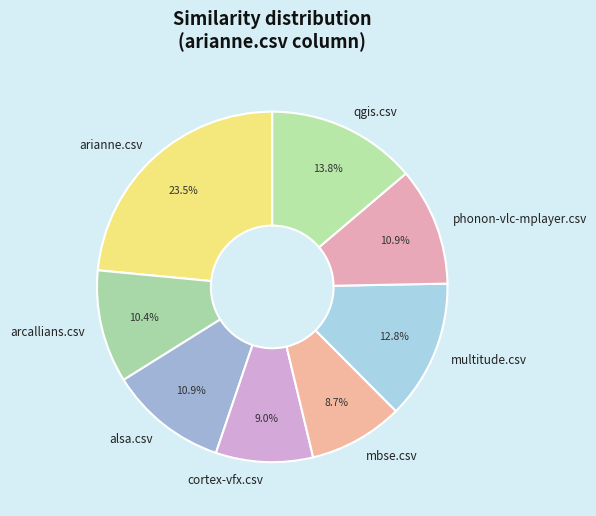

How many slices are in this pie chart?

8